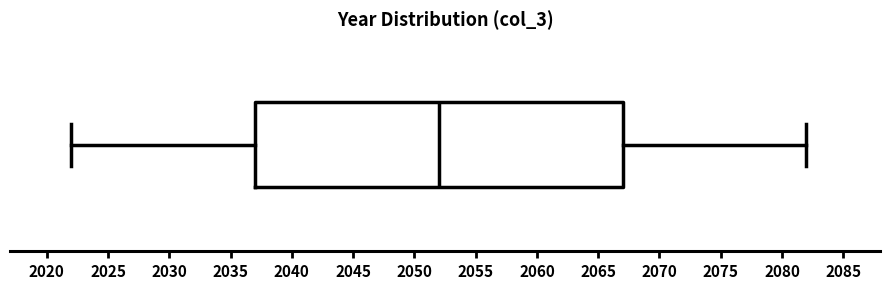

Where is the left edge of the box on the x-axis? The values are not printed on the chart, so give them approximately, as read against the axis.

2037